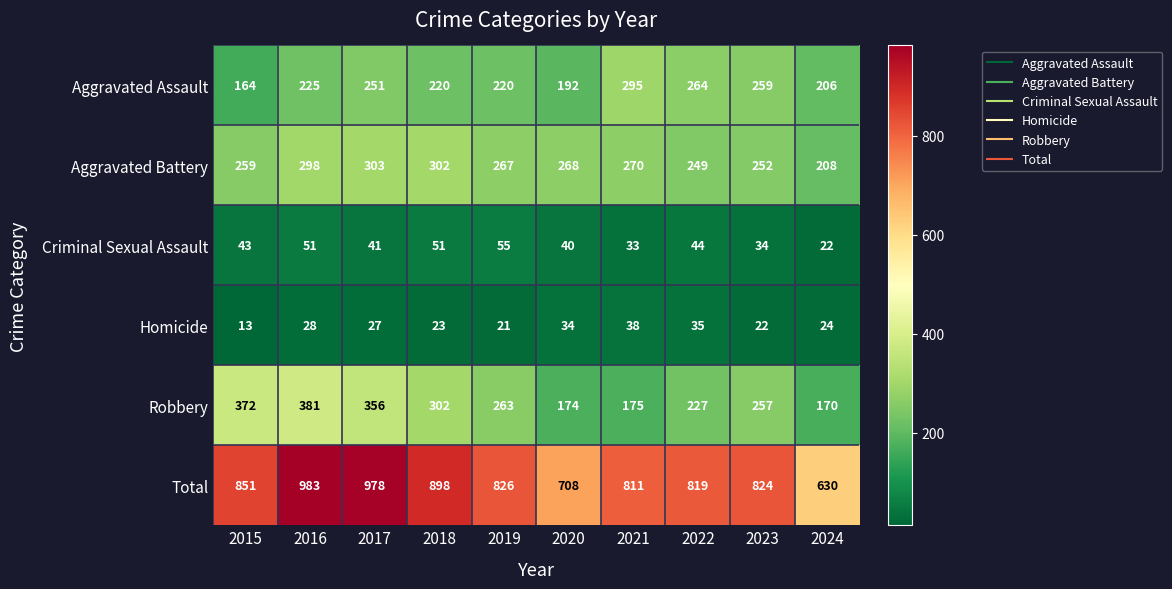

Count the number of categories in the chart.

10